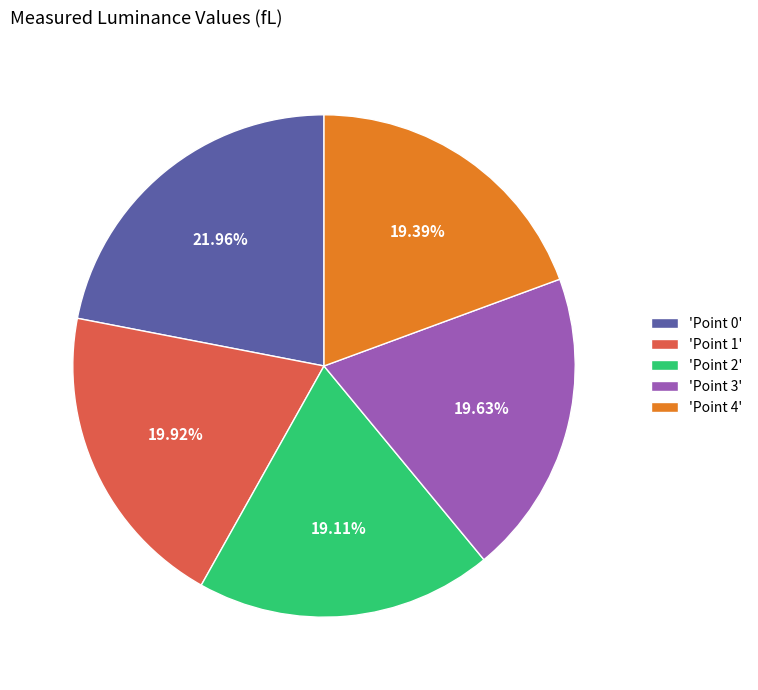

How many slices are in this pie chart?

5